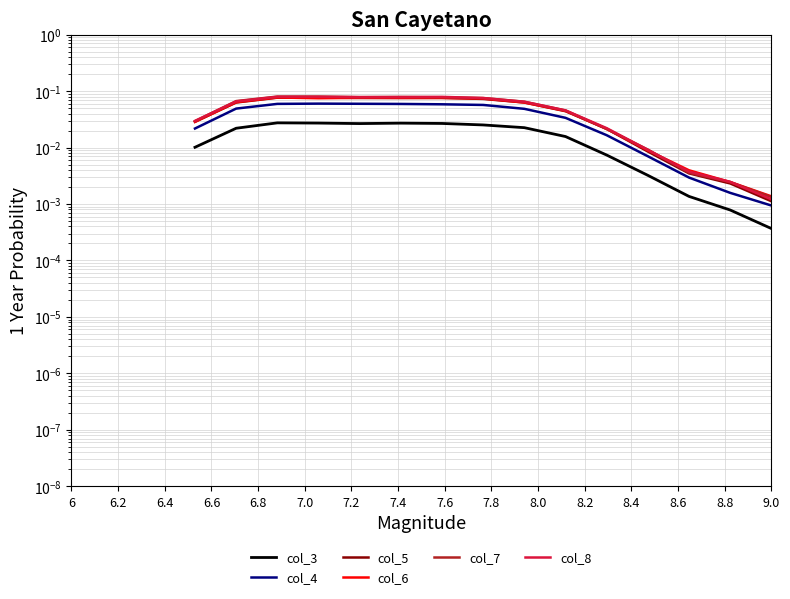

The col_7 series shows 0.1 at 8.0. True or false?

False